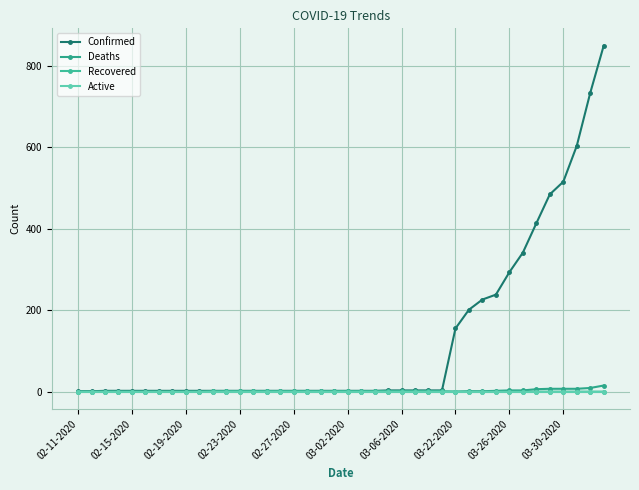

How many data points in Deaths are above 0?

11